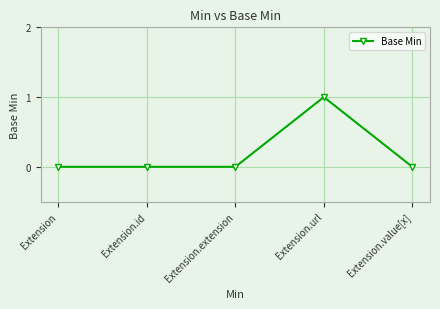

Between Extension.id and Extension.url, which is larger?

Extension.url